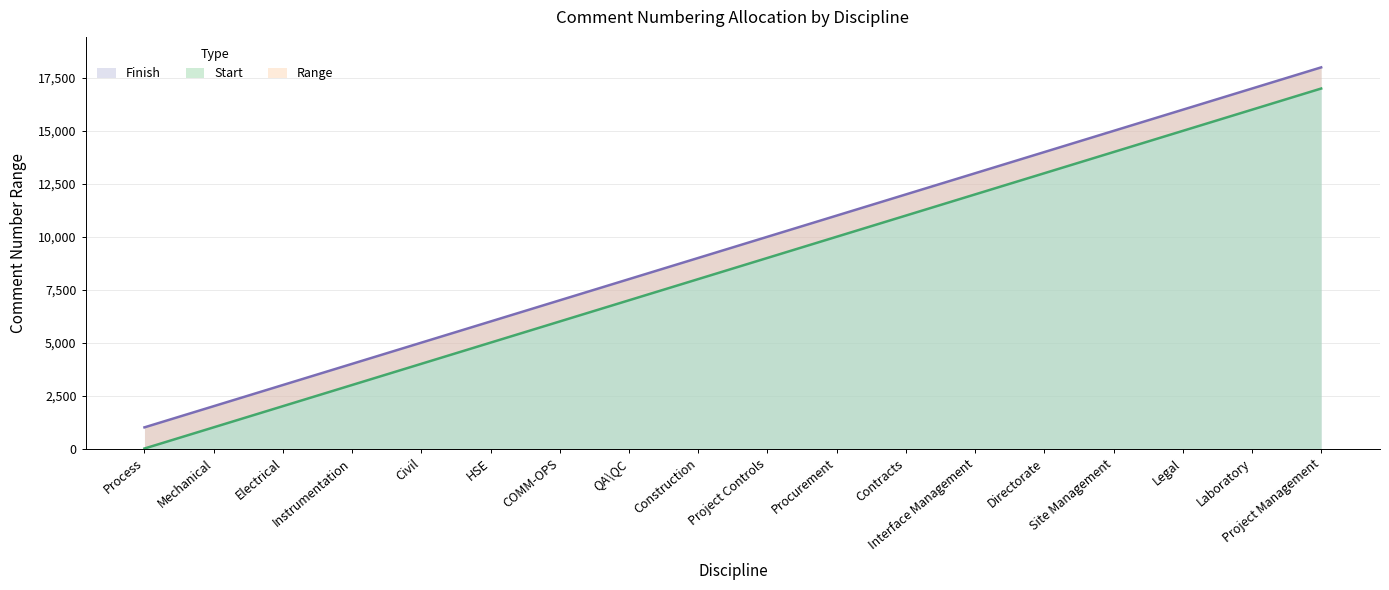

True or false: Start and Finish cross at least once.

False